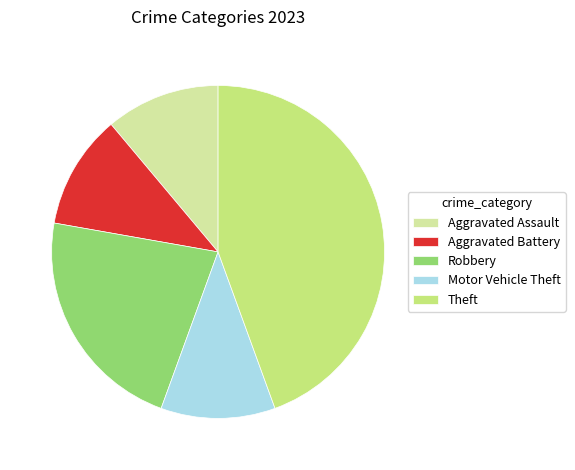

Is it true that Motor Vehicle Theft is 11% of the pie?

True